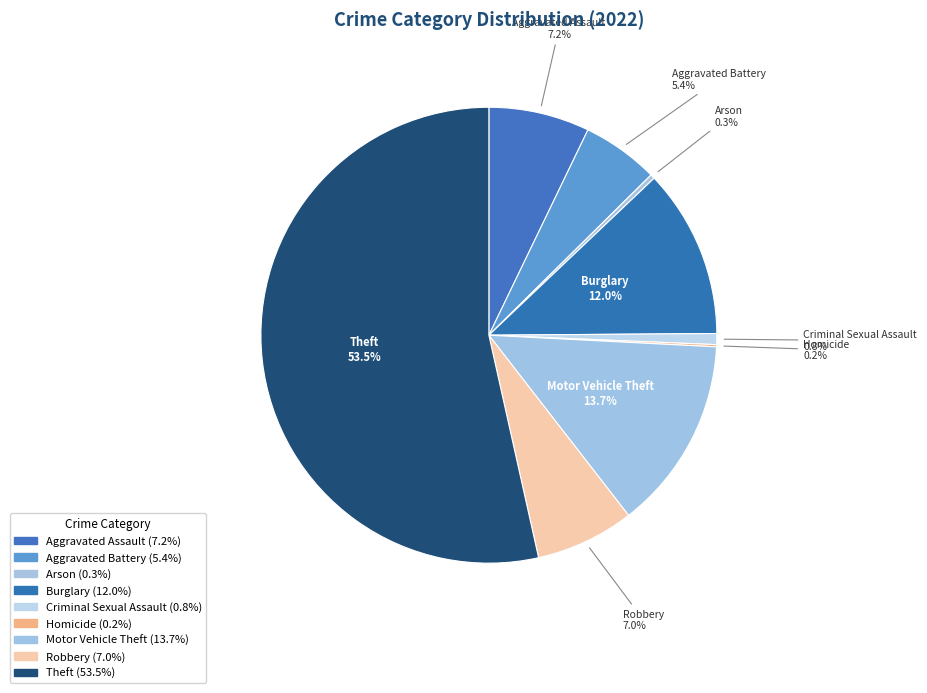

Is there any slice that represents more than half of the pie?

Yes